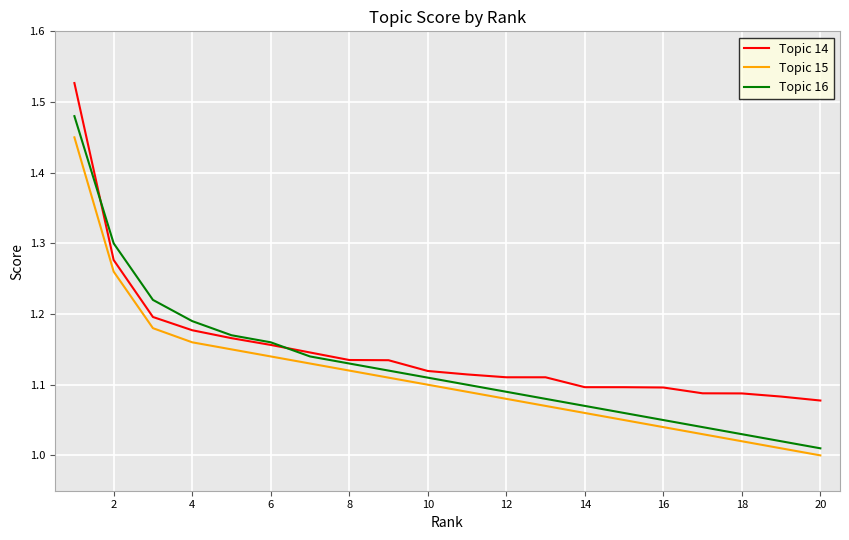

Which series has the widest spread of values?

Topic 16